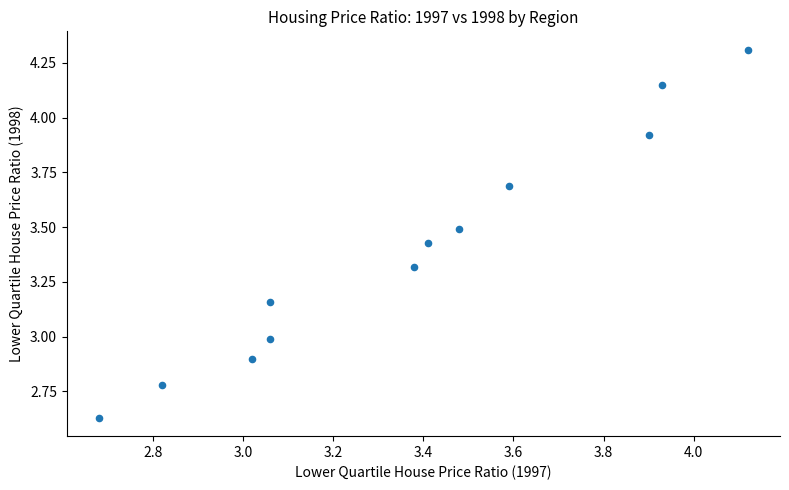

What is the range of X values (max minus min)?

1.4